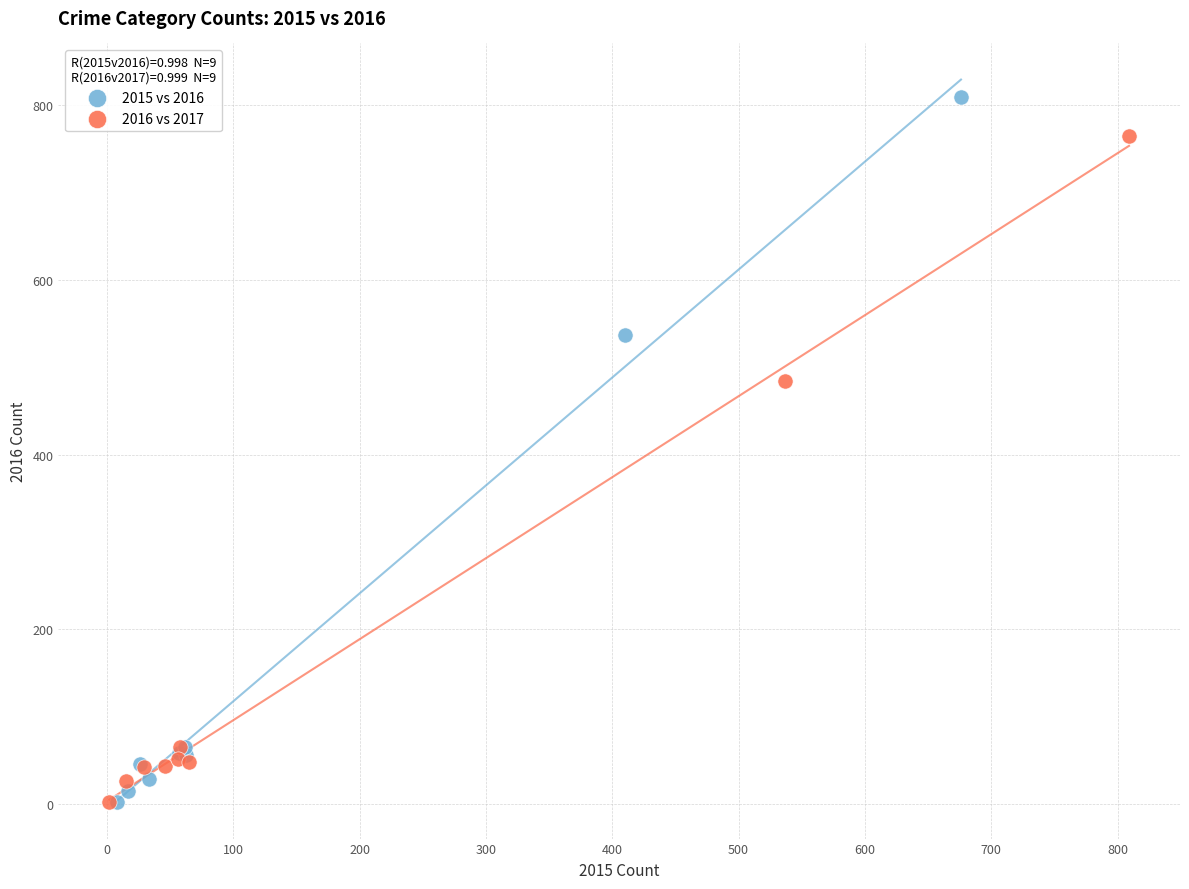

Which series contains the highest Y value?

2015 vs 2016